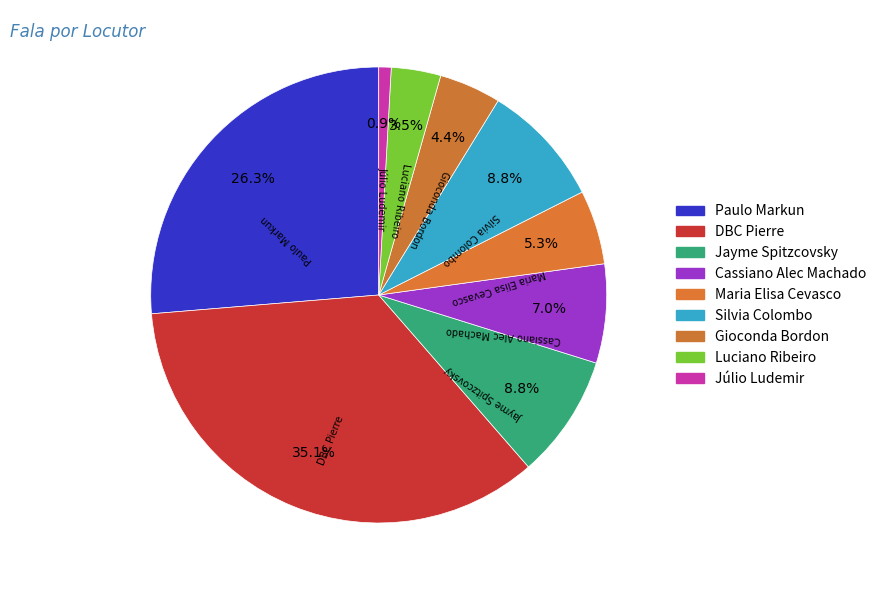

Do Gioconda Bordon and Luciano Ribeiro together represent more than half of the pie?

No